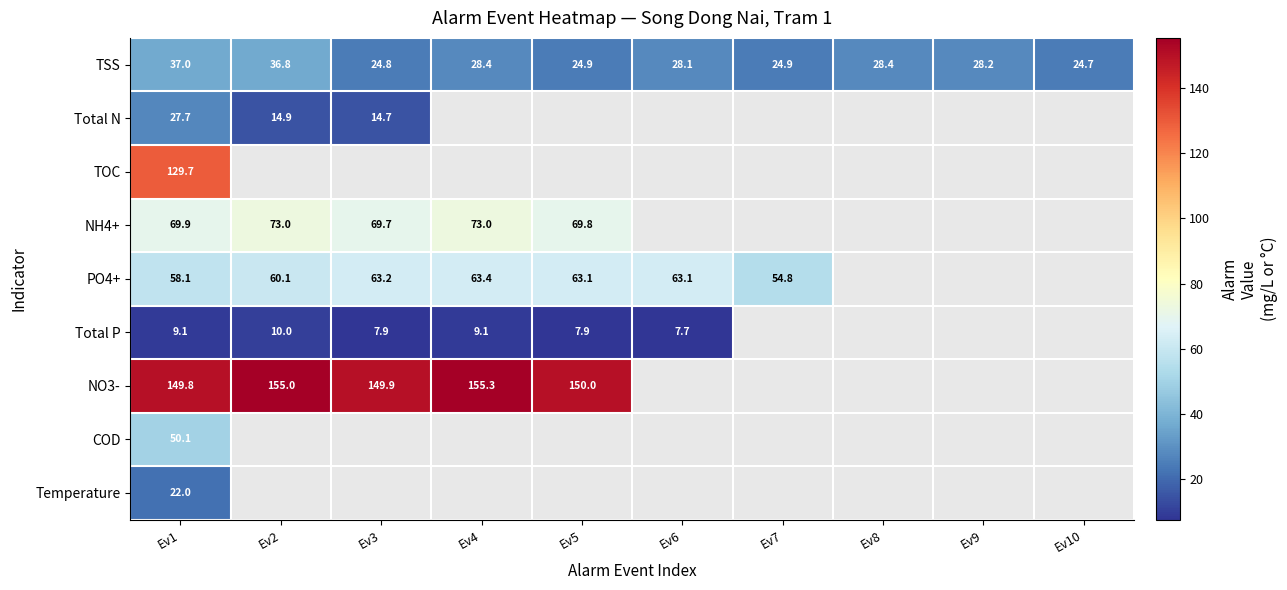

Is the value of TOC at Ev1 greater than the value of TSS at Ev5?

Yes